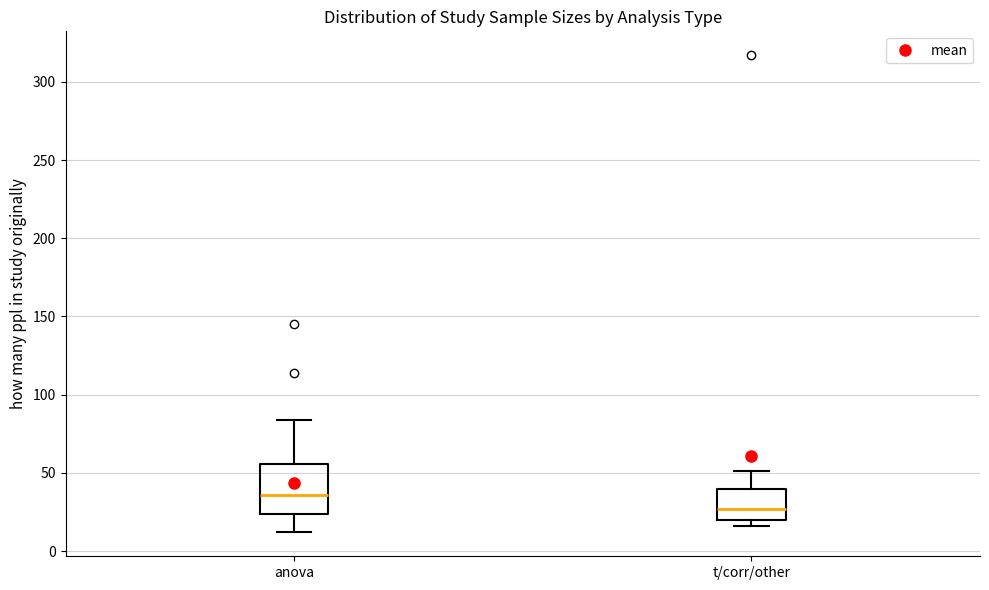

Reading left to right, transcribe this box plot: for each box, give where its median line is, the range the box spans, and where its two whiskers end, as read against the y-axis. The values are not printed on the chart, so give them approximately, as read against the axis.

anova: median 35, box 25 to 55, whiskers 10 to 85
t/corr/other: median 25, box 20 to 40, whiskers 15 to 50